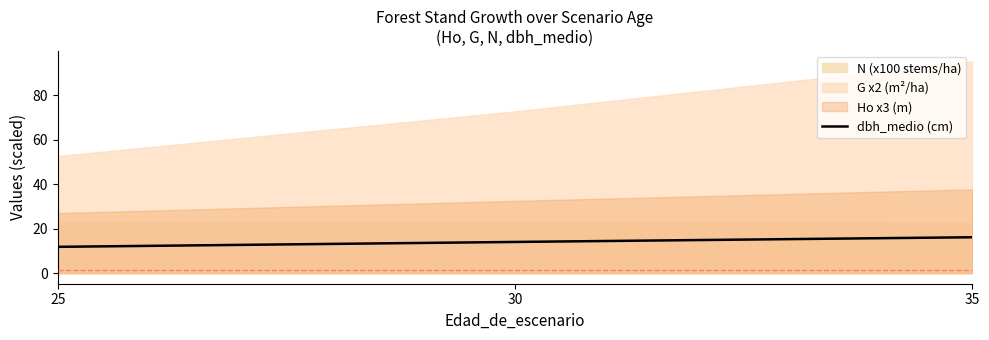

What is the value of the 3rd point from the left?

16.1